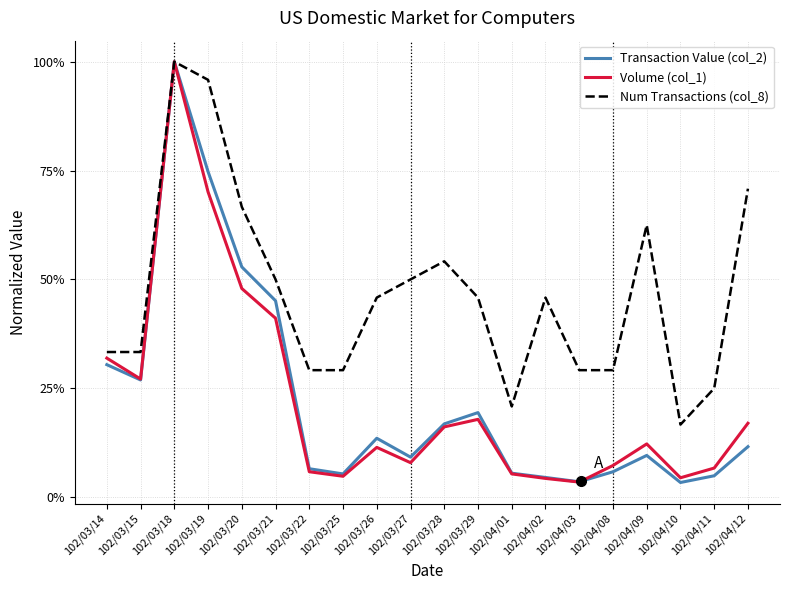

What is the value of the Num Transactions (col_8) point at the 3rd from the left?

1.0